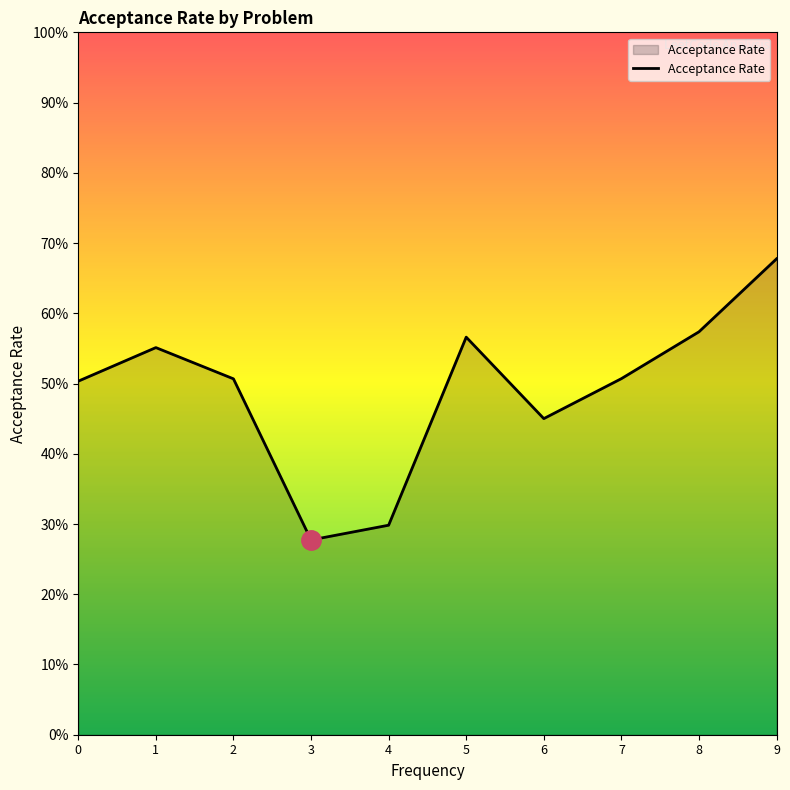

What is the sum of all values?

4.9